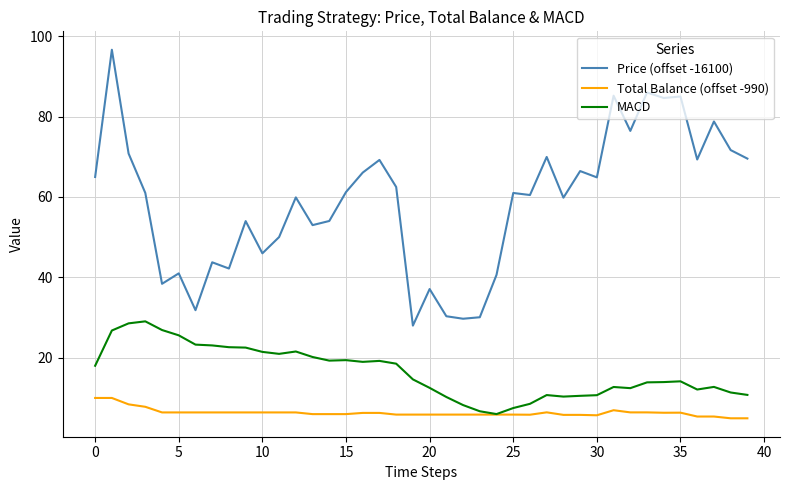

List the series in order of their overall mean, lowest first.

Total Balance (offset -990), MACD, Price (offset -16100)